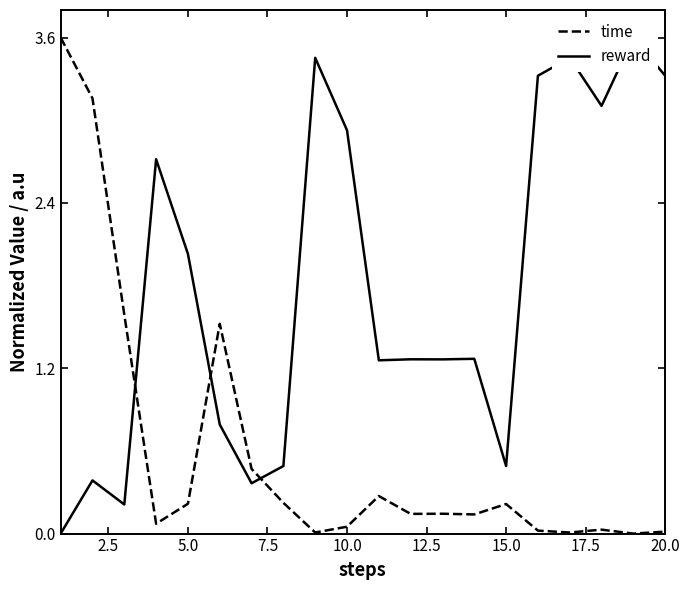

How many distinct data groups are displayed?

2